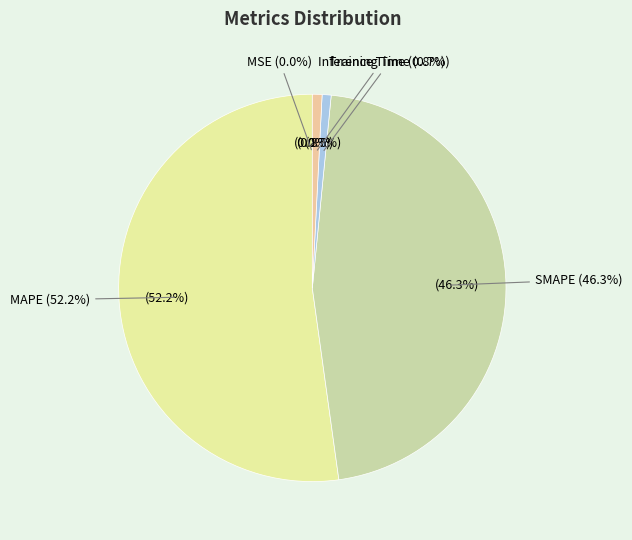

What percentage is the Training Time slice, to the nearest percent?

1%